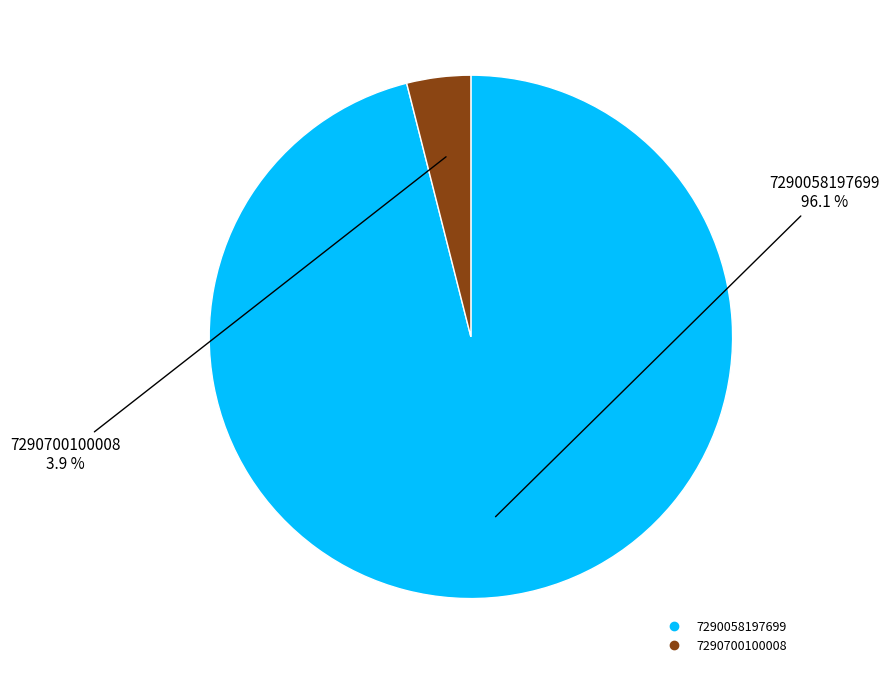

To the nearest percent, what portion does 7290700100008 represent?

4%